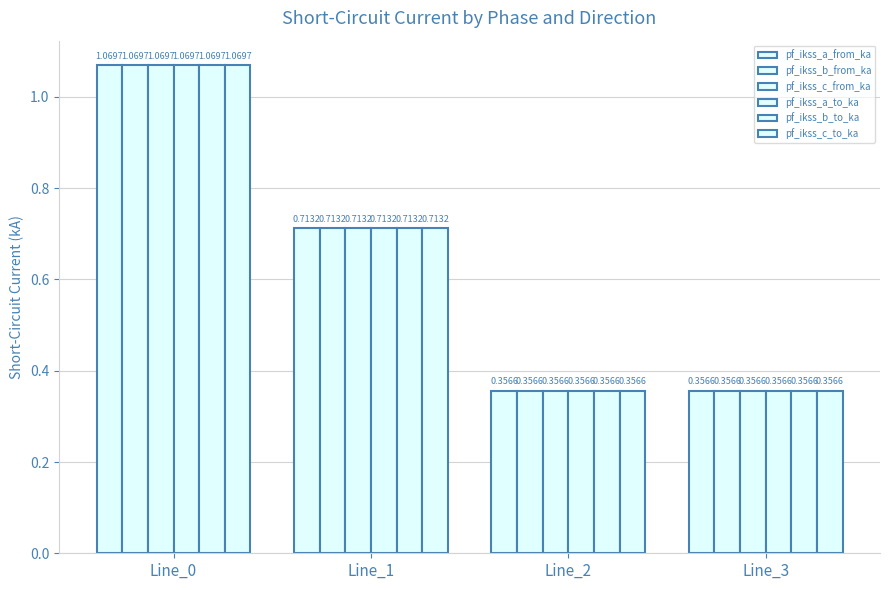

What is the maximum value shown in the chart?

1.1